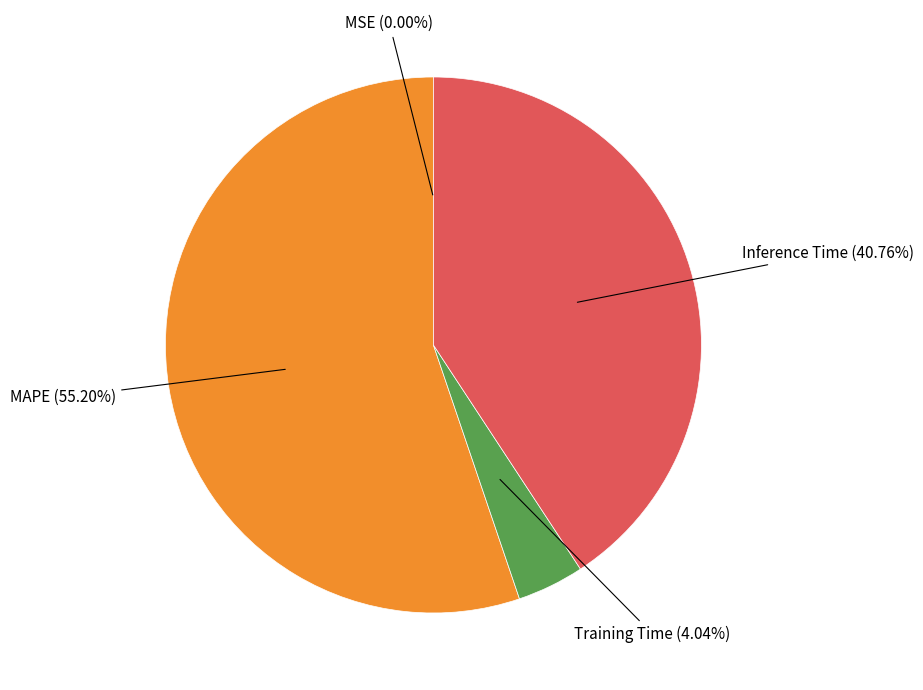

Does any single category account for the majority?

Yes